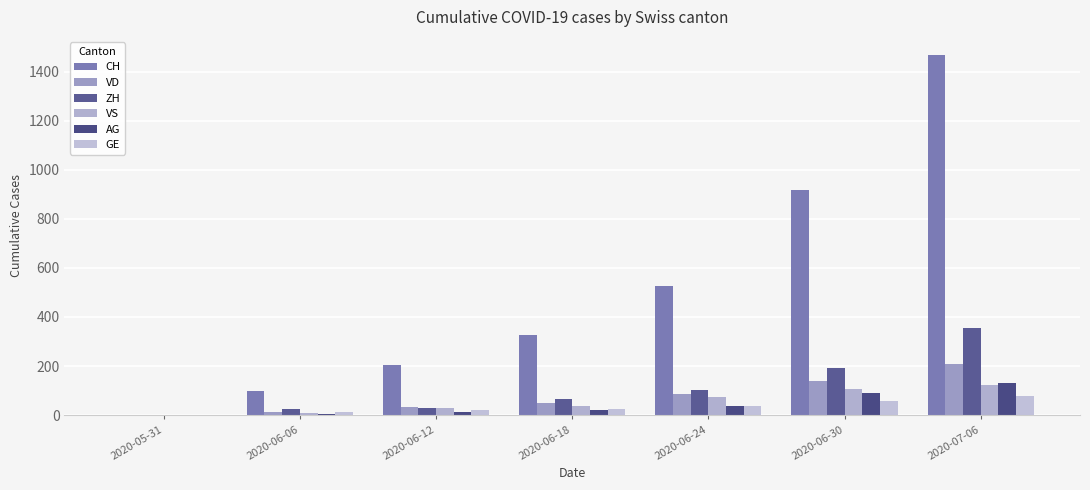

At 2020-07-06, list the series in order from smallest to largest.

GE, VS, AG, VD, ZH, CH